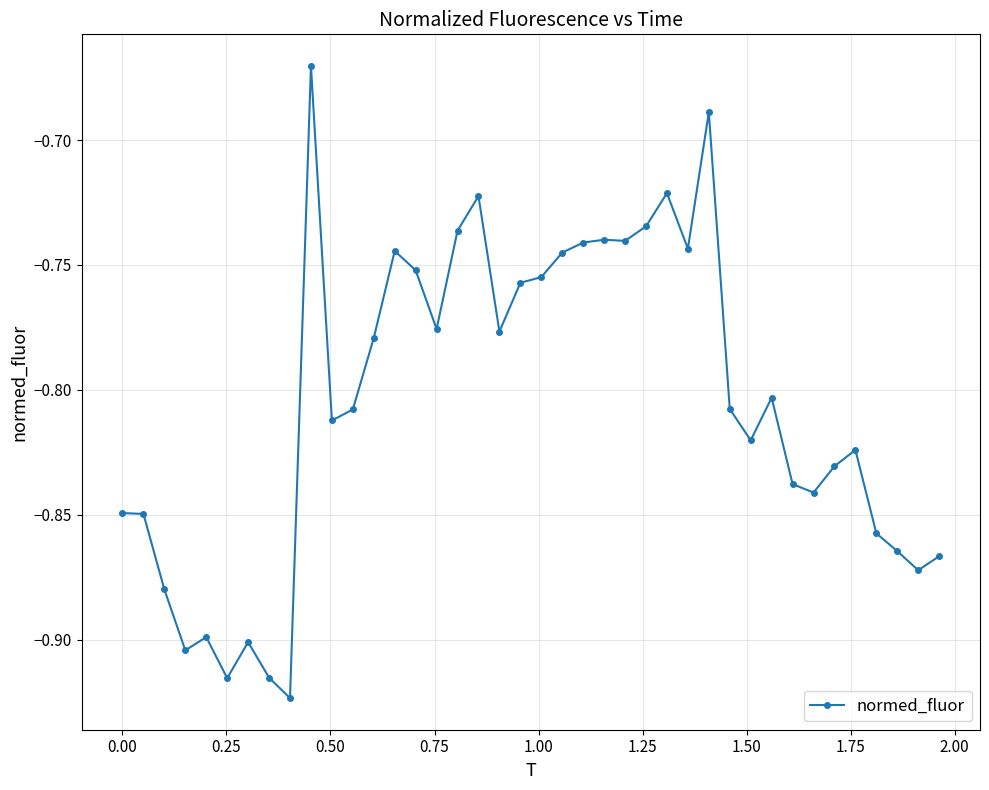

What is the sum of all values?

-32.2